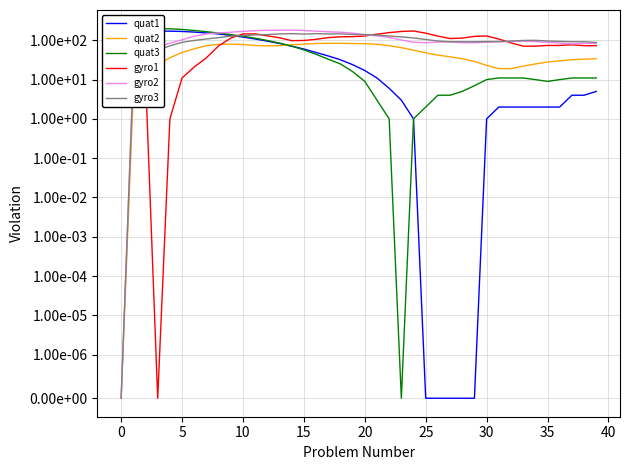

Is the value of gyro2 at 15 greater than the value of quat2 at 38?

Yes